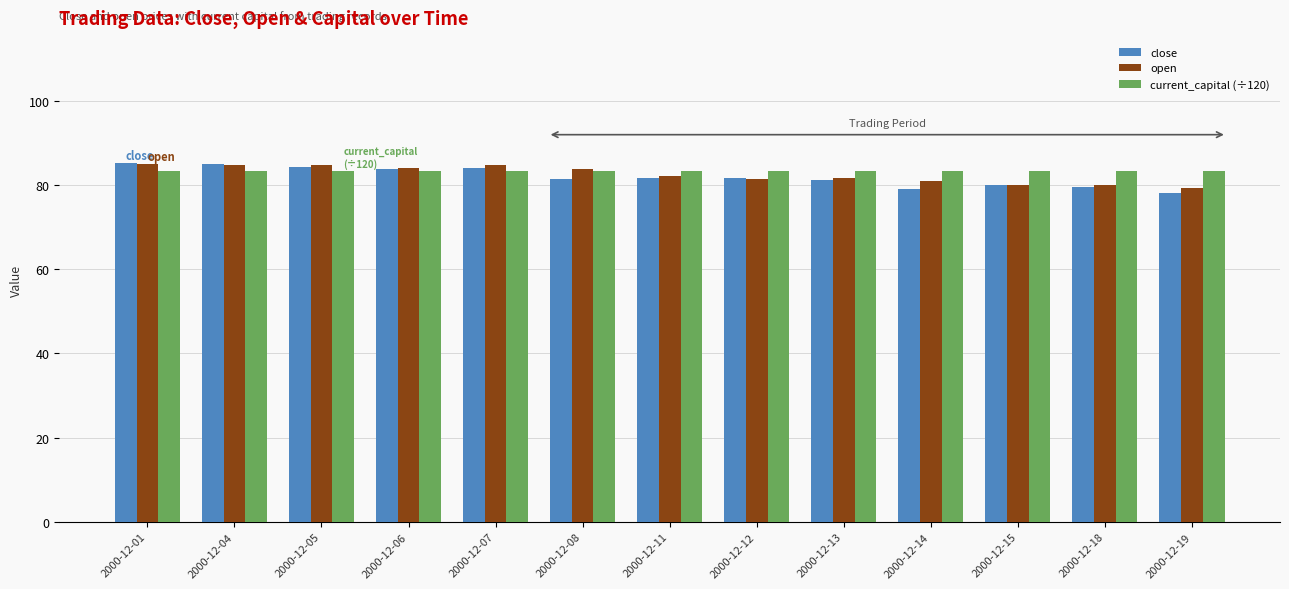

How many bars are there in total?

39